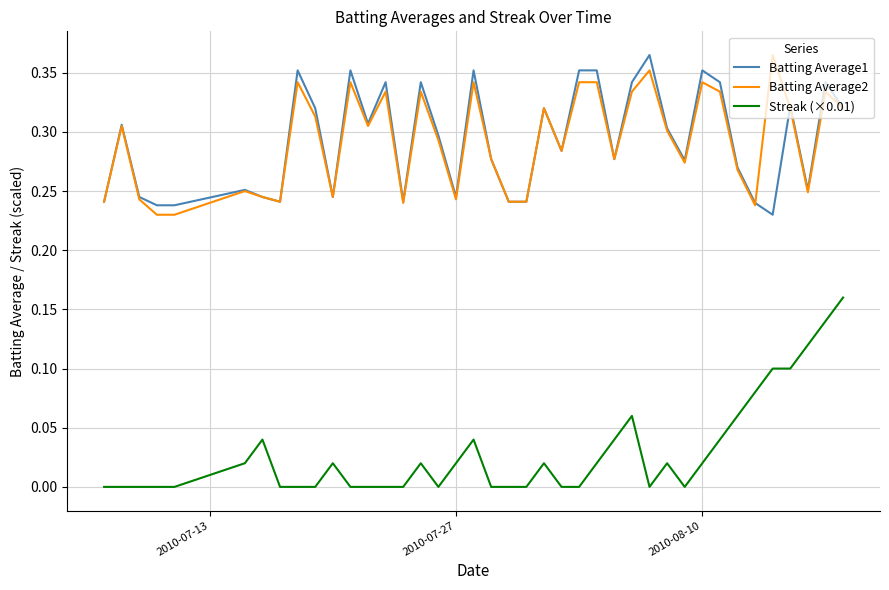

True or false: Batting Average2 and Streak (×0.01) cross at least once.

False